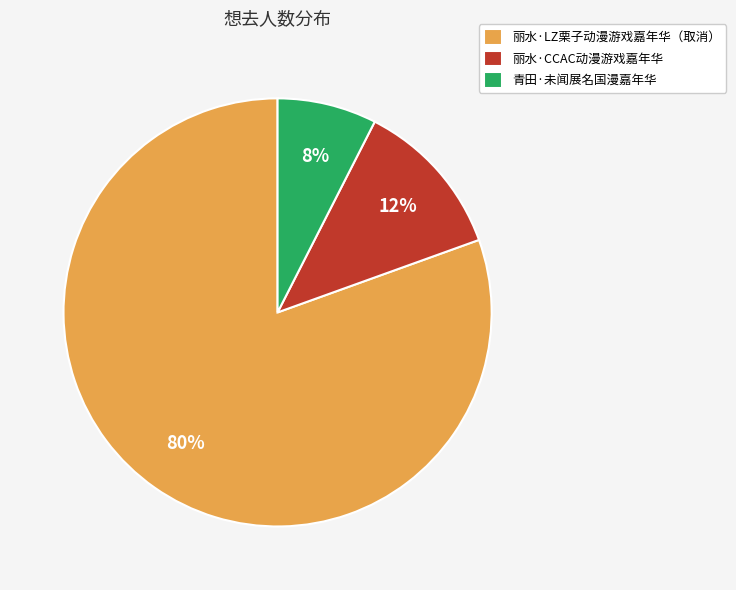

Is 丽水·LZ栗子动漫游戏嘉年华（取消） the majority of the pie?

Yes